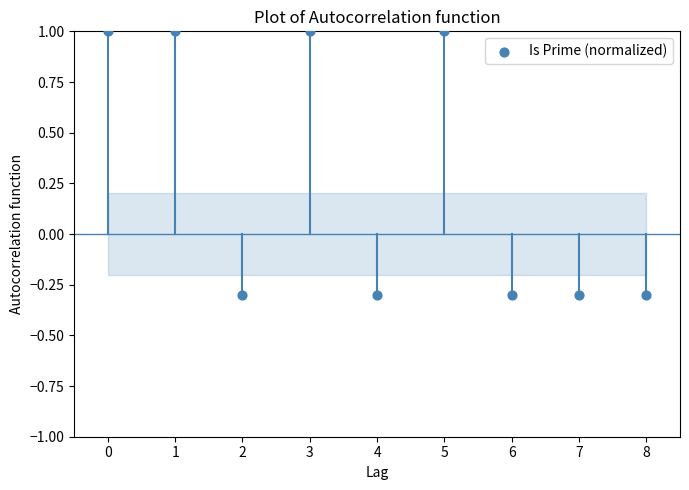

What is the range of Y values (max minus min)?

1.3